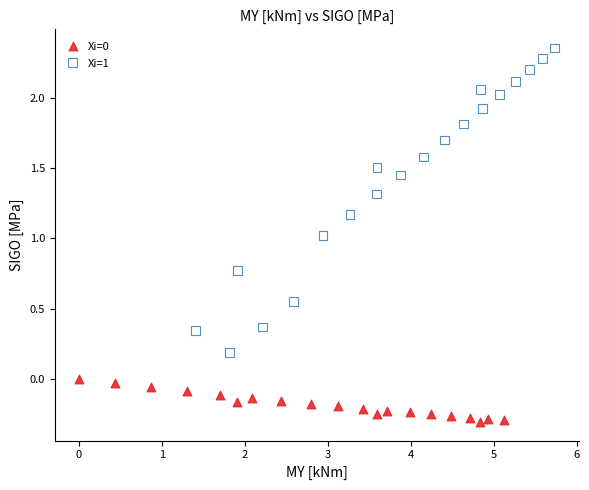

Which series has the largest Y range (max minus min)?

Xi=1